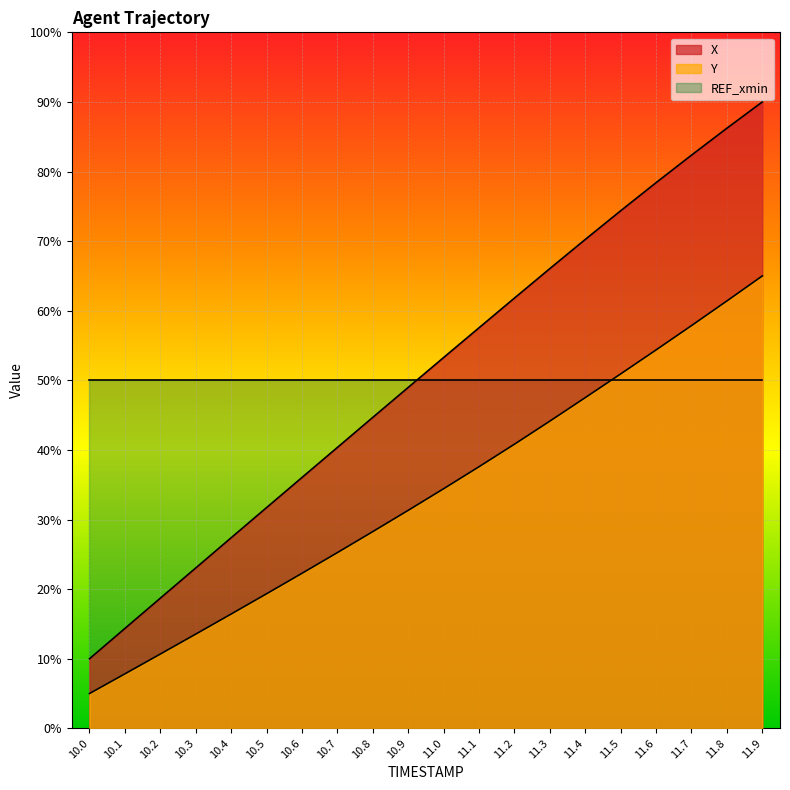

Which category has the lowest value in the X series?

10.0